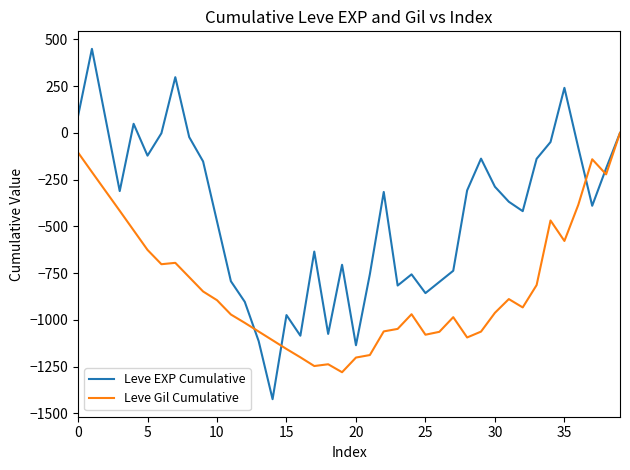

Rank the series by their average value, from highest to lowest.

Leve EXP Cumulative, Leve Gil Cumulative